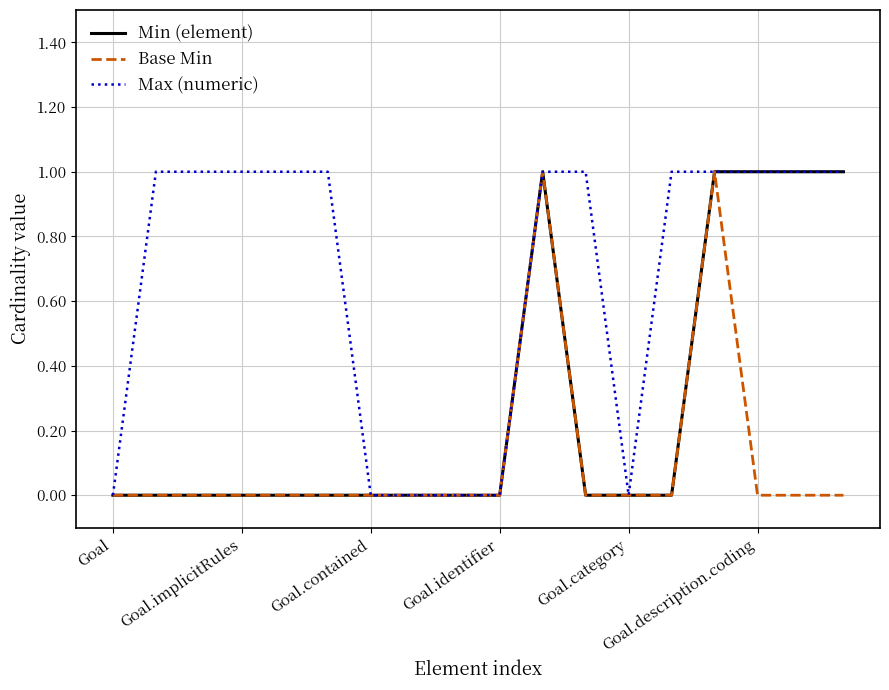

How many lines are shown in the chart?

3